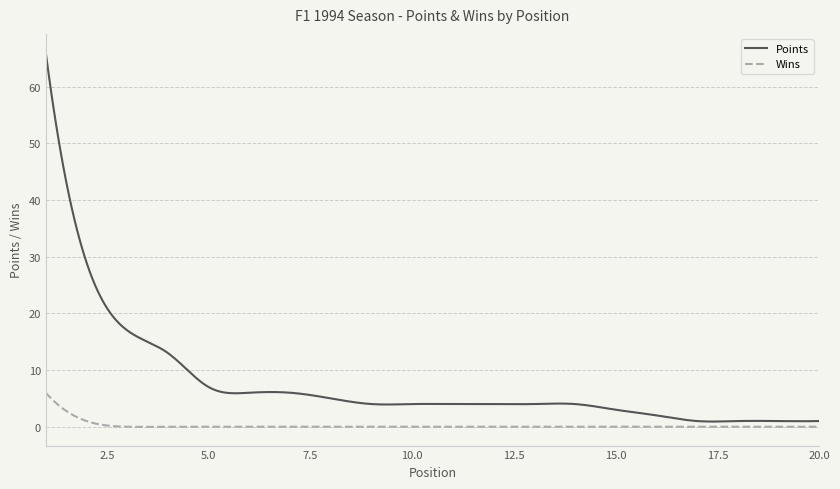

How many series are shown in this chart?

2